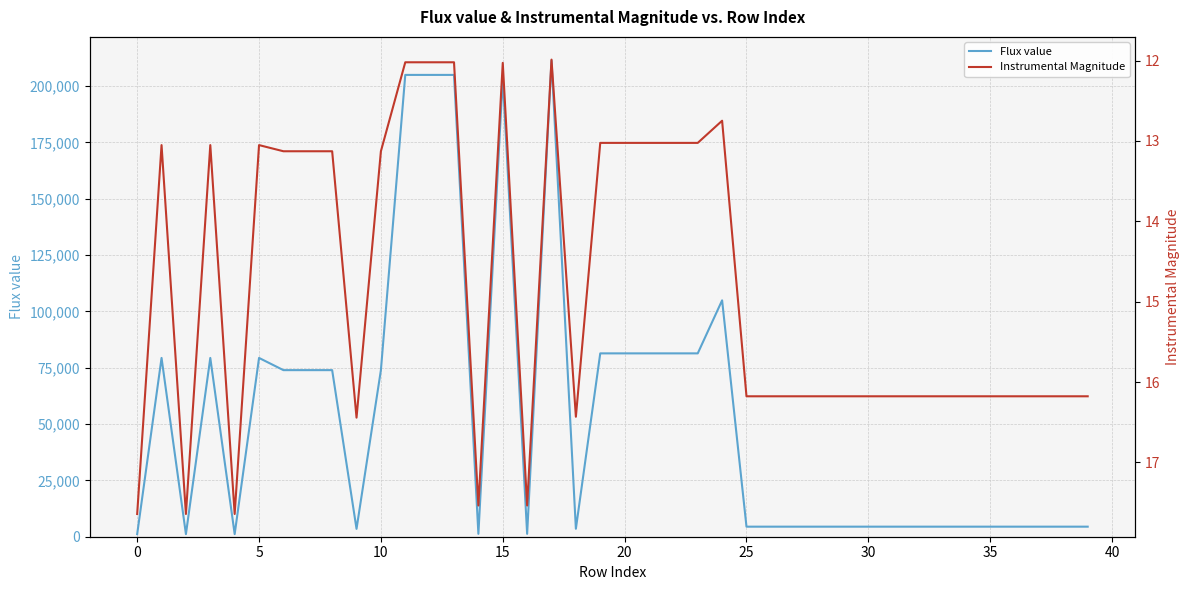

Which has a higher value, 31 or 30?

31